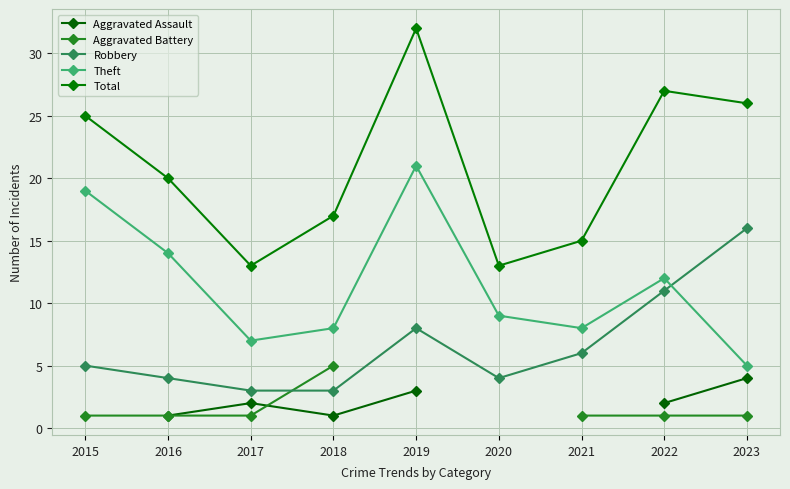

What are all the series names shown in the legend?

Aggravated Assault, Aggravated Battery, Robbery, Theft, Total